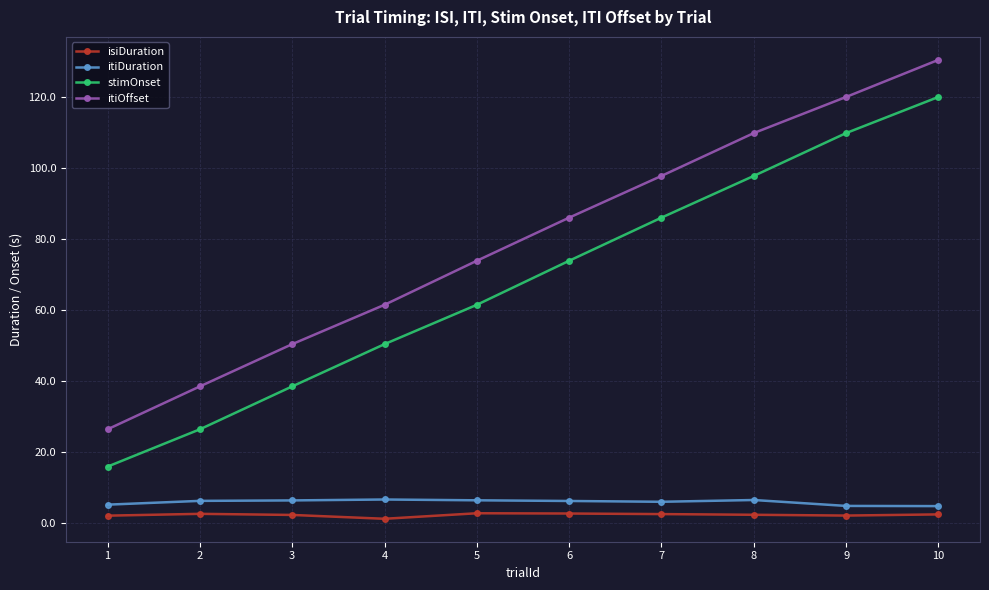

What is the maximum value shown in the chart?

130.4